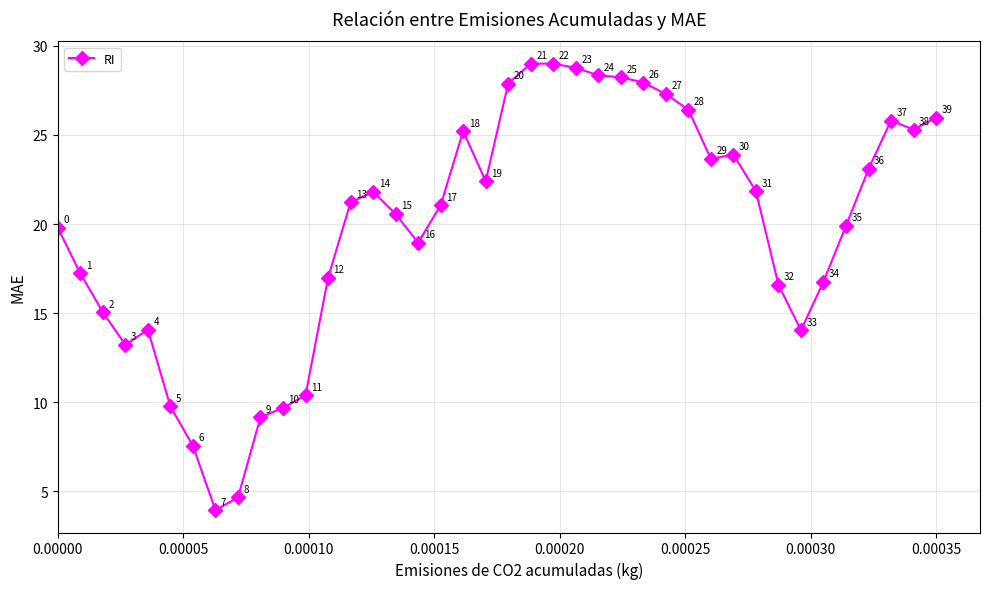

True or false: the data has more than 1 interior local peaks.

True